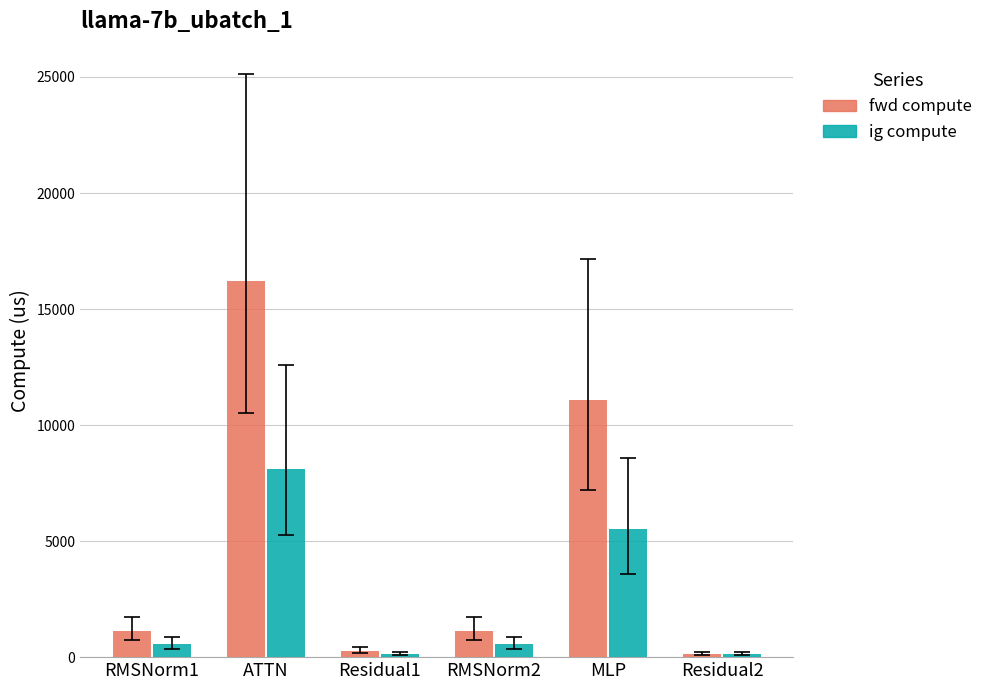

Is it true that fwd compute equals 1129.0 at RMSNorm1?

True